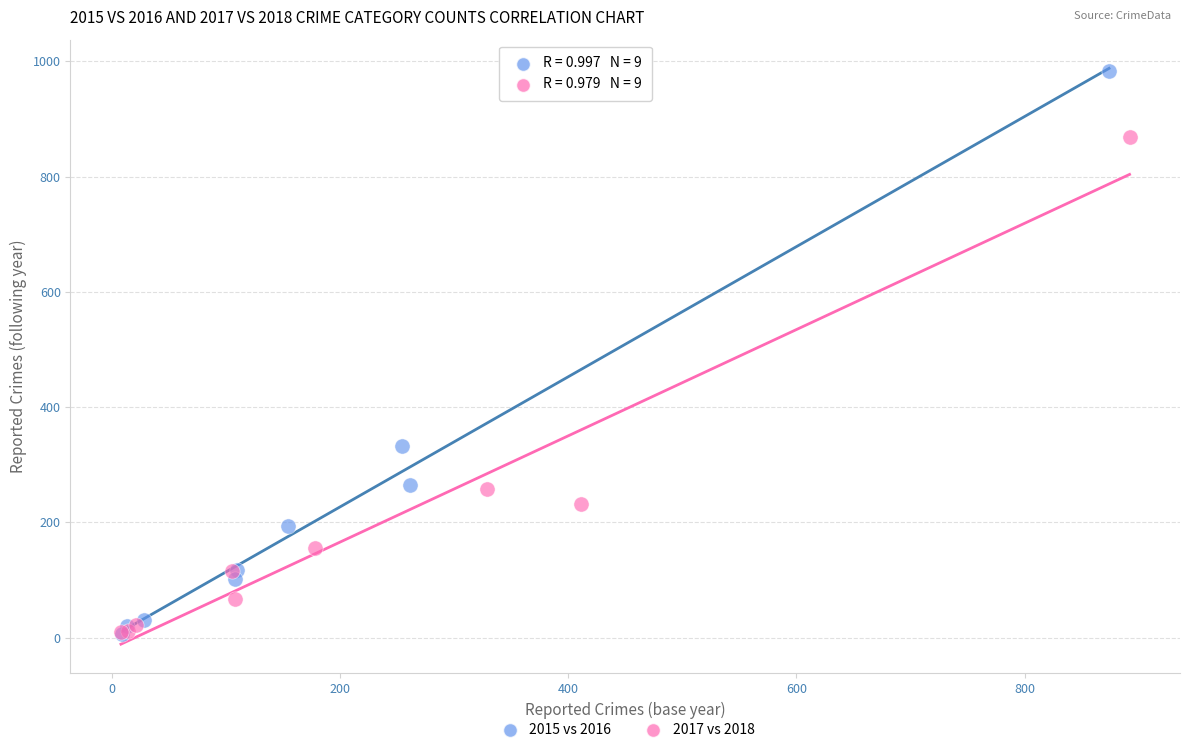

Which series has the largest Y range (max minus min)?

2015 vs 2016